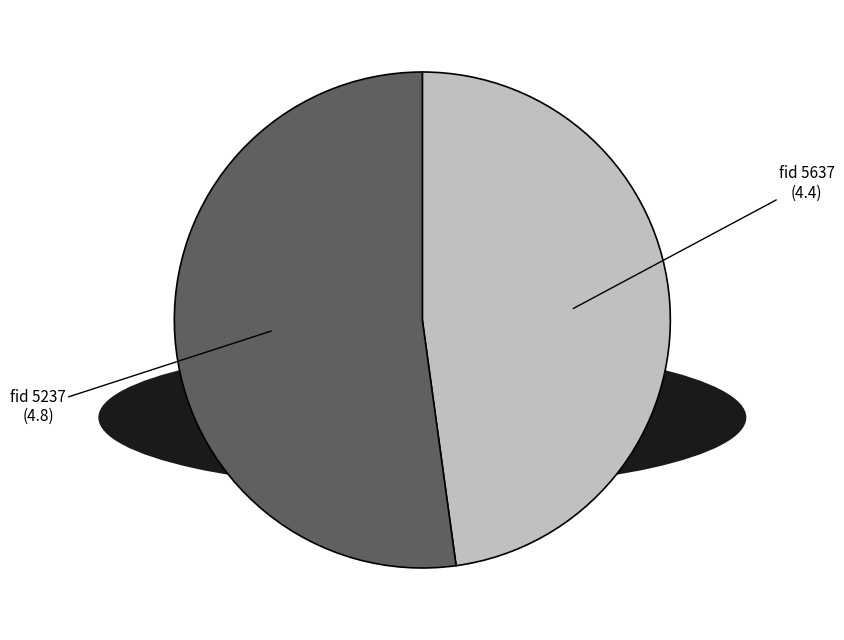

Does fid 5237 account for over 50% of the chart?

Yes